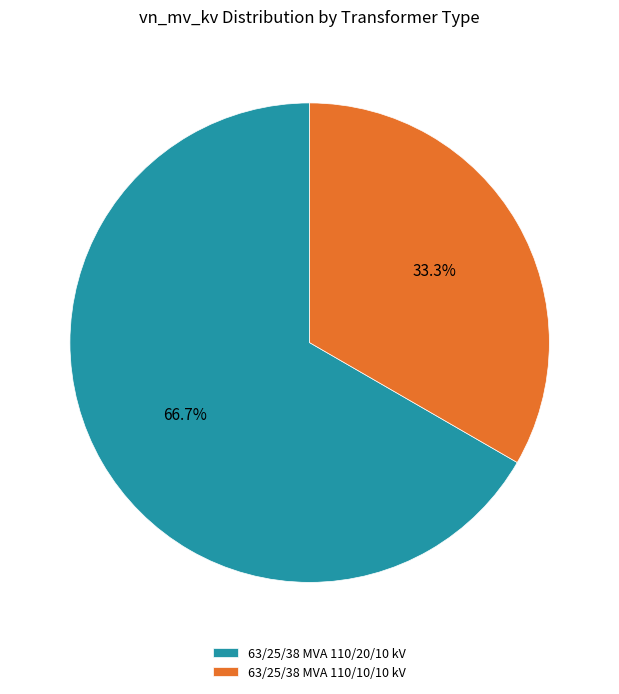

What percentage is the 63/25/38 MVA 110/10/10 kV slice, to the nearest percent?

33%